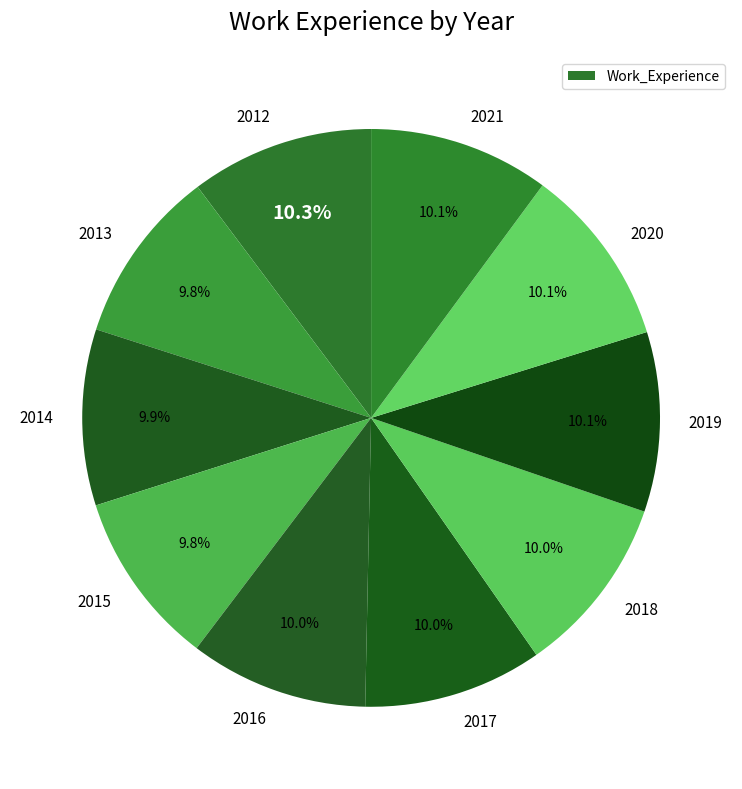

How many segments does this pie chart have?

10